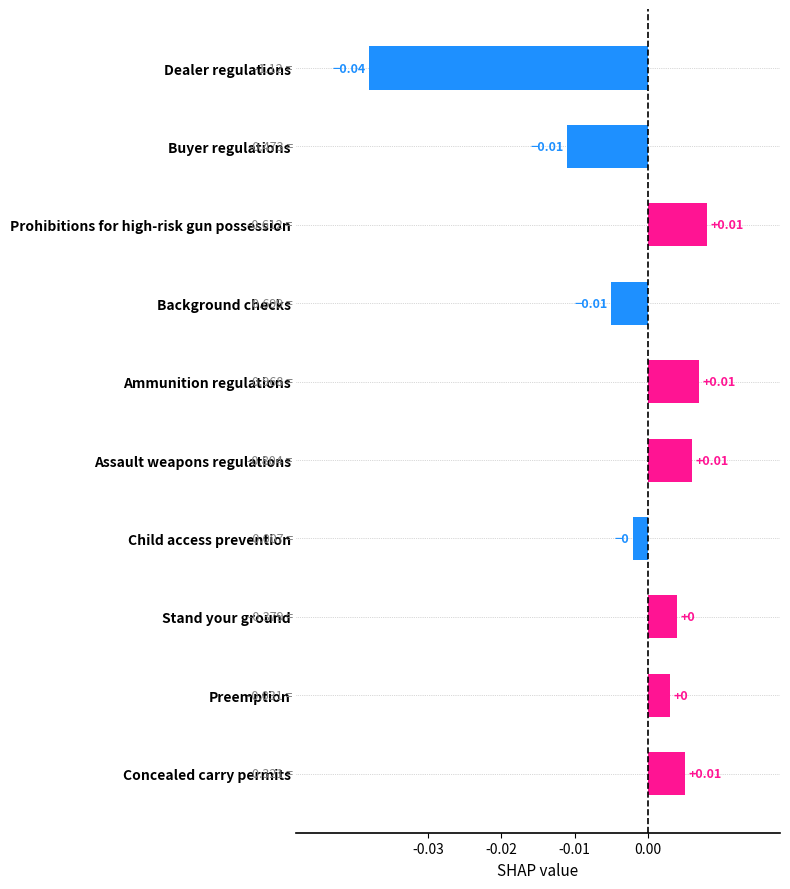

At which category does the chart reach its minimum across all series?

Dealer regulations